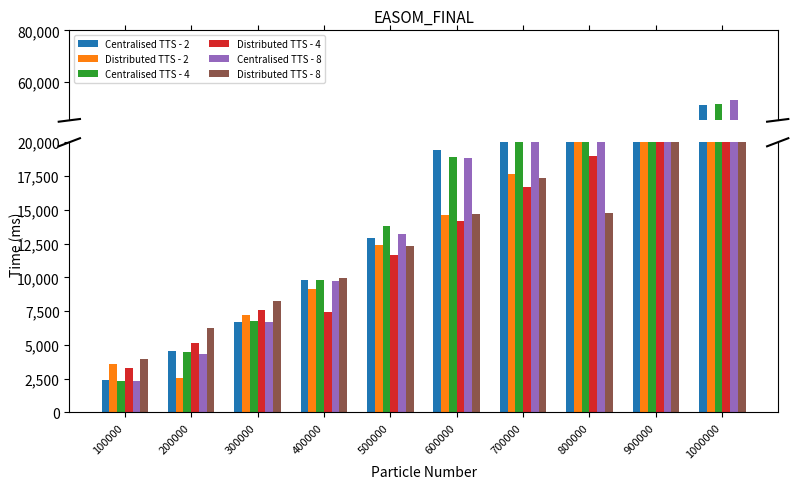

Reading left to right, extract all data points from this chart.

Centralised TTS - 2: 2364	4578	6681	9776	12875	19400	24188	28344	36510	50887
Distributed TTS - 2: 3551	2545	7217	9145	12404	14614	17662	20410	24803	29327
Centralised TTS - 4: 2297	4449	6731	9779	13835	18945	23920	27520	38057	51263
Distributed TTS - 4: 3287	5154	7583	7434	11663	14158	16690	19008	21444	23923
Centralised TTS - 8: 2313	4313	6694	9749	13176	18825	23905	30373	36939	52918
Distributed TTS - 8: 3925	6217	8228	9961	12298	14661	17383	14769	22707	24623